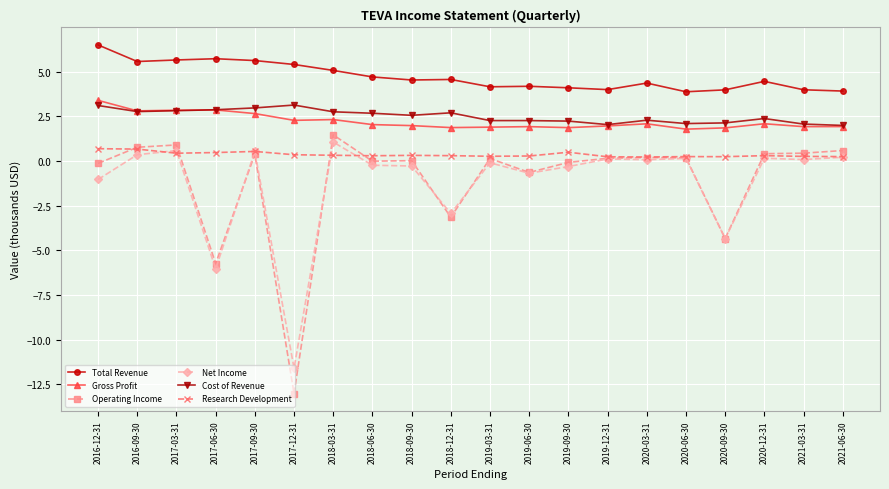

Which series has the largest range (max minus min)?

Operating Income